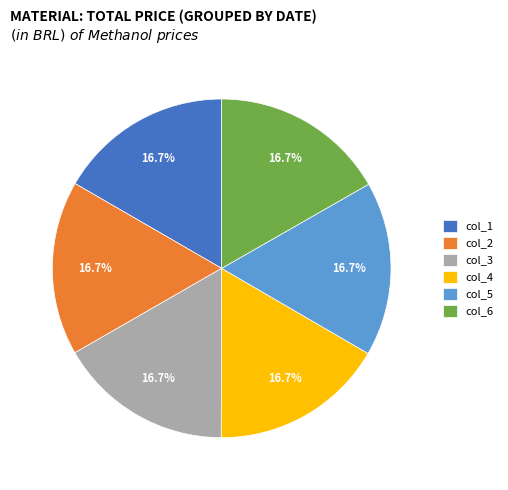

What is the ratio of the value at col_6 to the value at col_5?

1.0